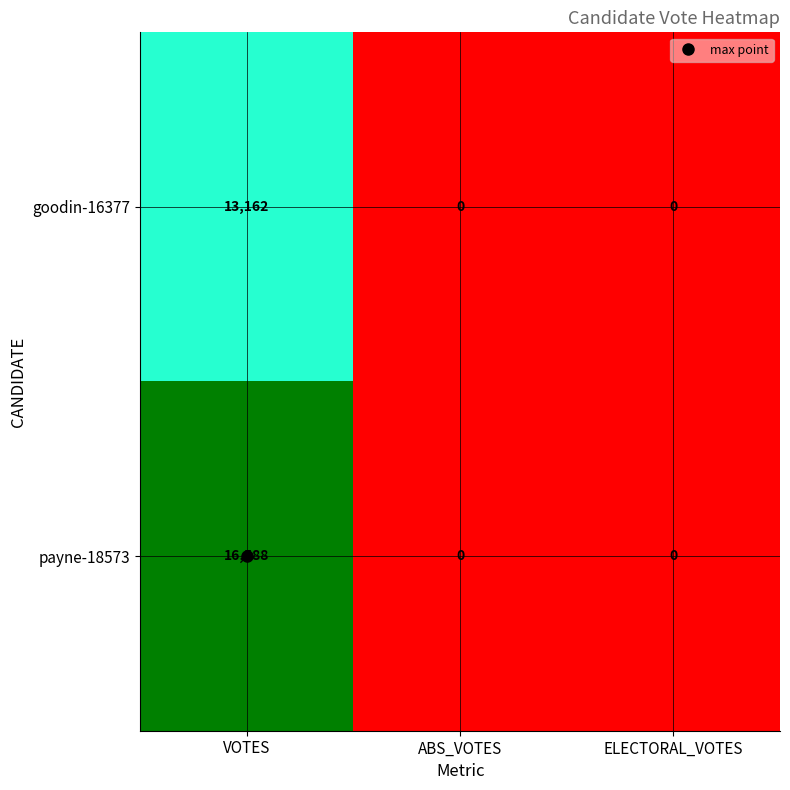

At which label does goodin-16377 reach its peak?

VOTES